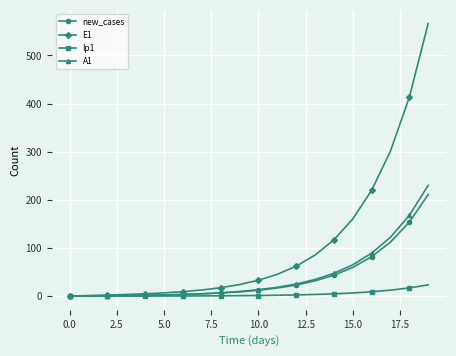

What is the value of the E1 point at the 12th from the left?

45.4